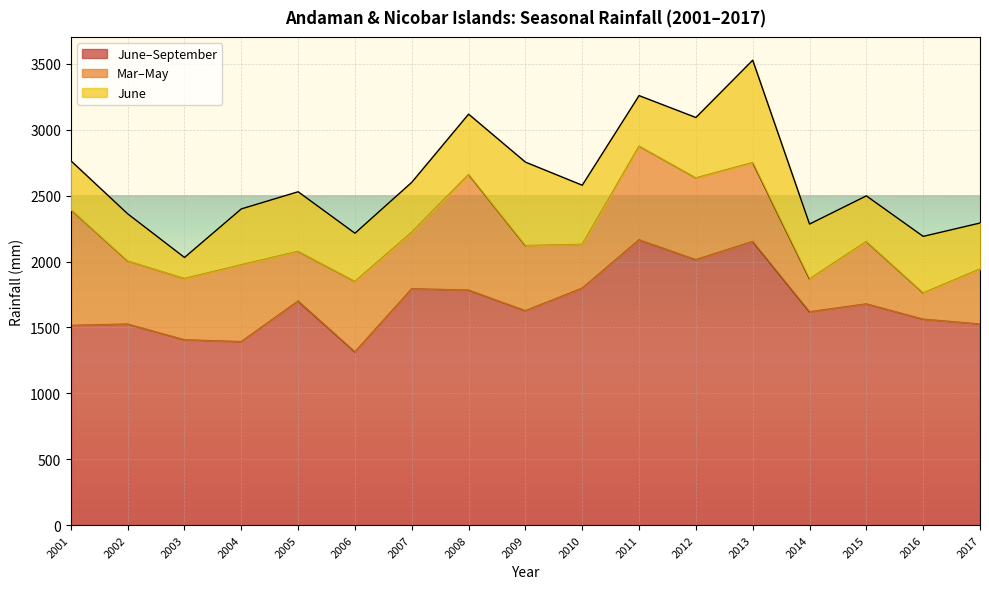

Which has a higher value, 2016 or 2010?

2010